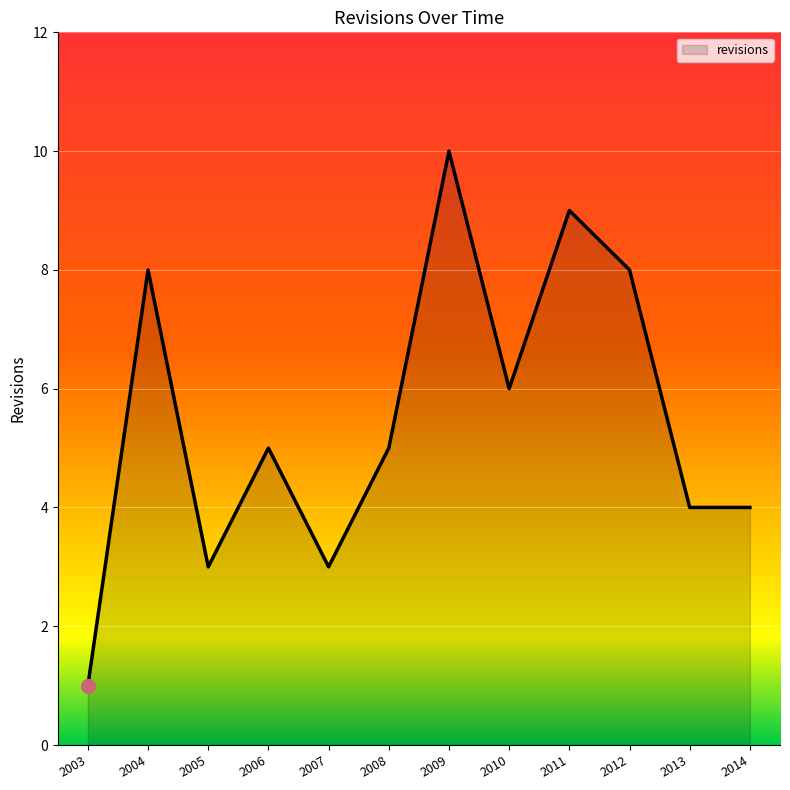

True or false: the data has more than 0 interior local peaks.

True